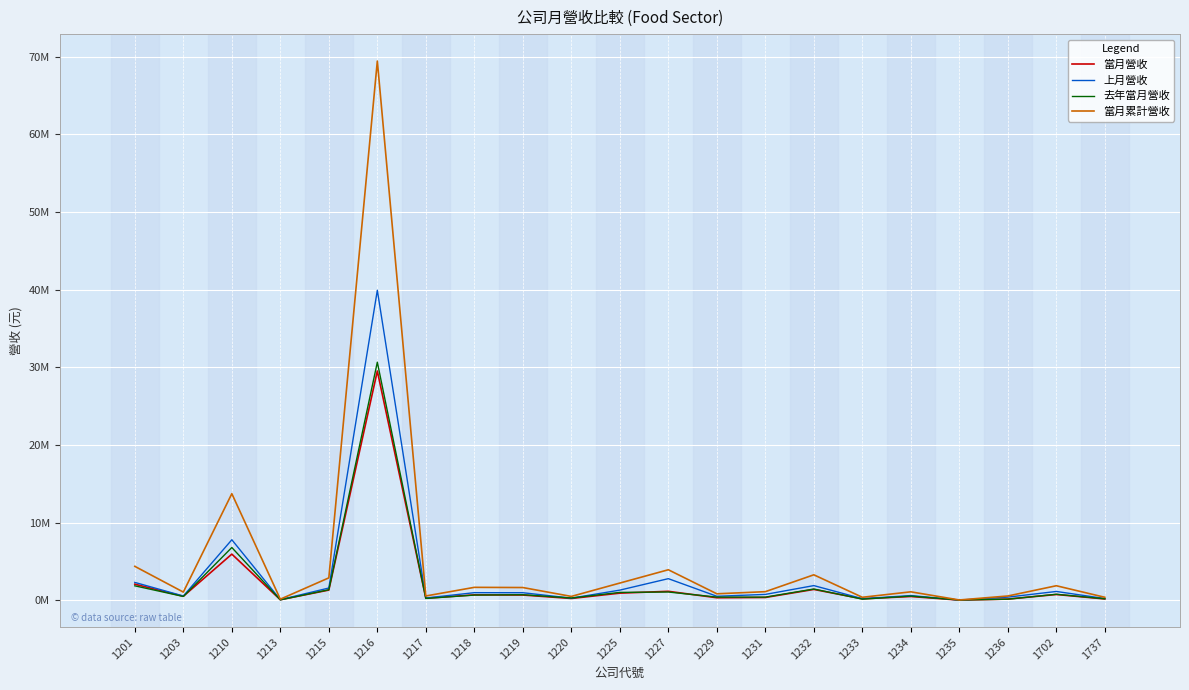

Does the chart display data point markers on the line(s)?

No